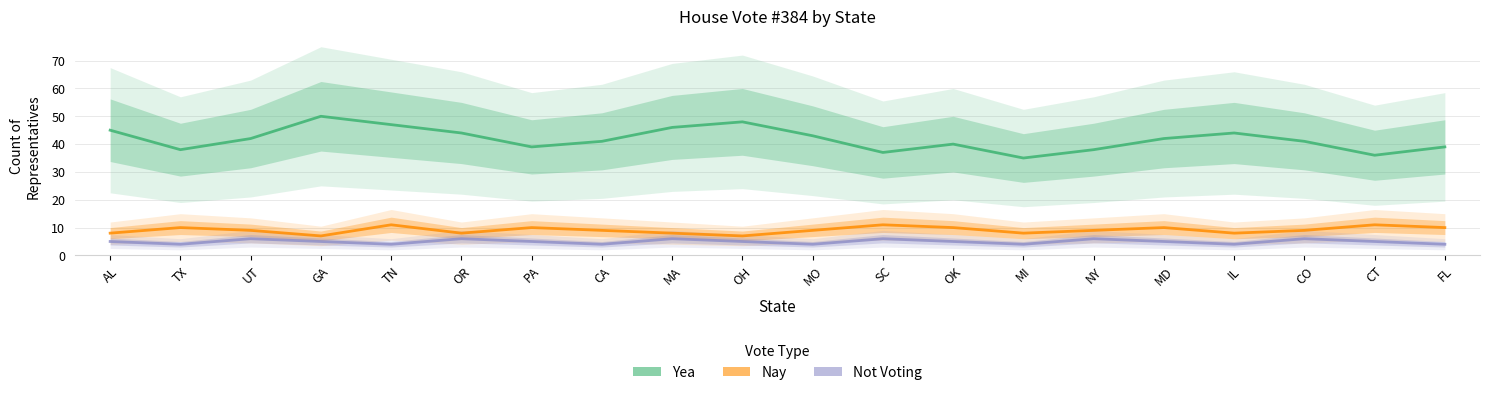

True or false: Not Voting has a value of 5 at GA.

True